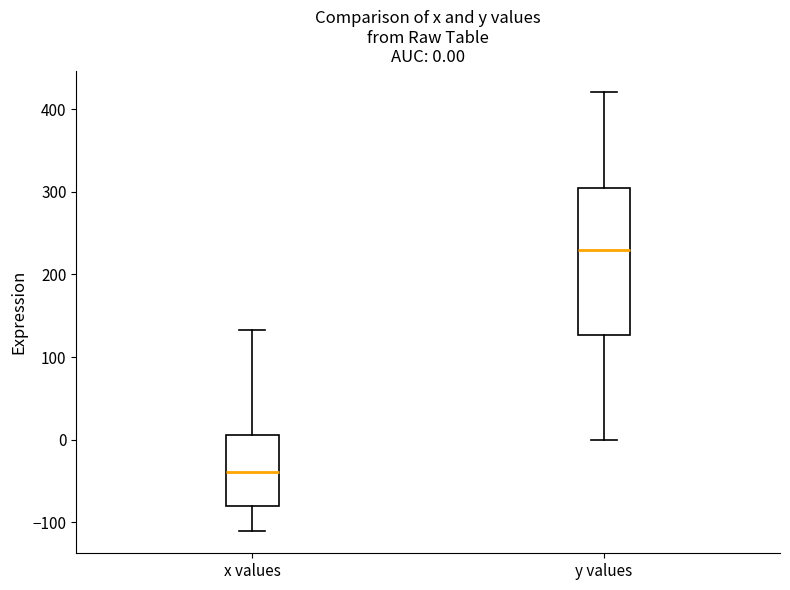

Which box's median line is the lowest?

x values